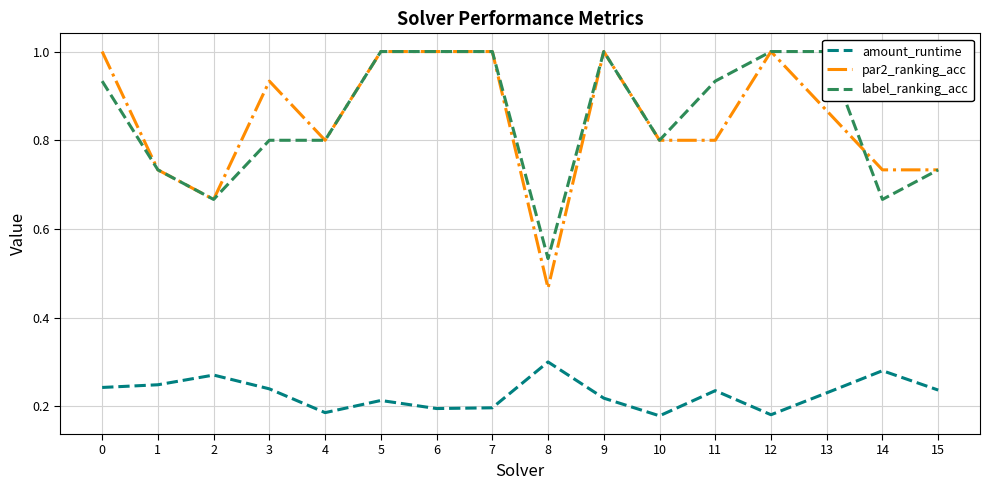

Reading left to right, what are all the values shown in this chart?

amount_runtime: 0.2	0.2	0.3	0.2	0.2	0.2	0.2	0.2	0.3	0.2	0.2	0.2	0.2	0.2	0.3	0.2
par2_ranking_acc: 1.0	0.7	0.7	0.9	0.8	1.0	1.0	1.0	0.5	1.0	0.8	0.8	1.0	0.9	0.7	0.7
label_ranking_acc: 0.9	0.7	0.7	0.8	0.8	1.0	1.0	1.0	0.5	1.0	0.8	0.9	1.0	1.0	0.7	0.7